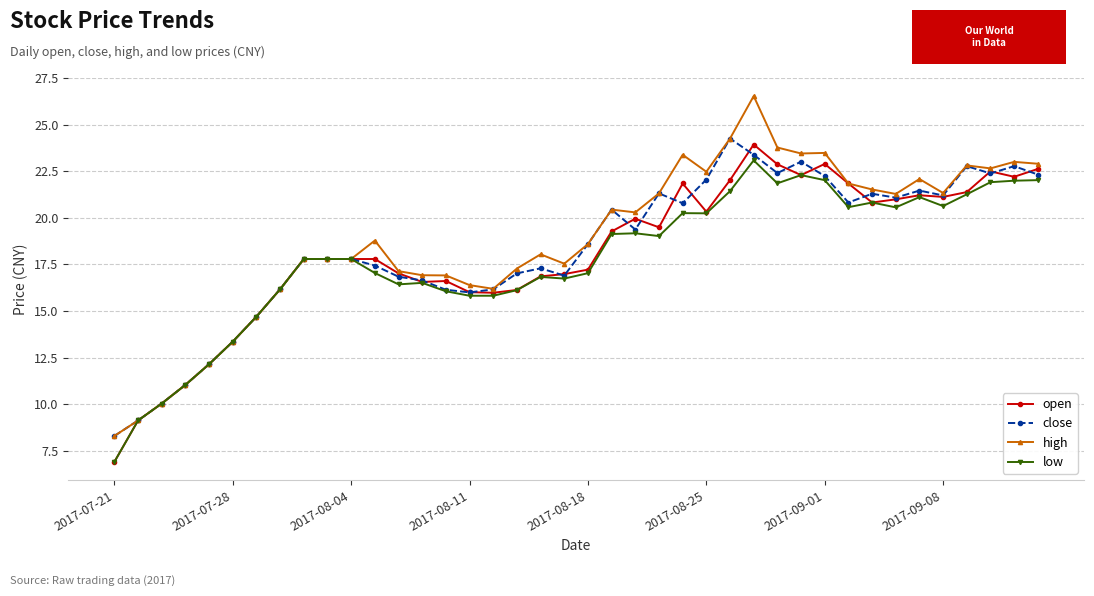

How many lines are shown in the chart?

4